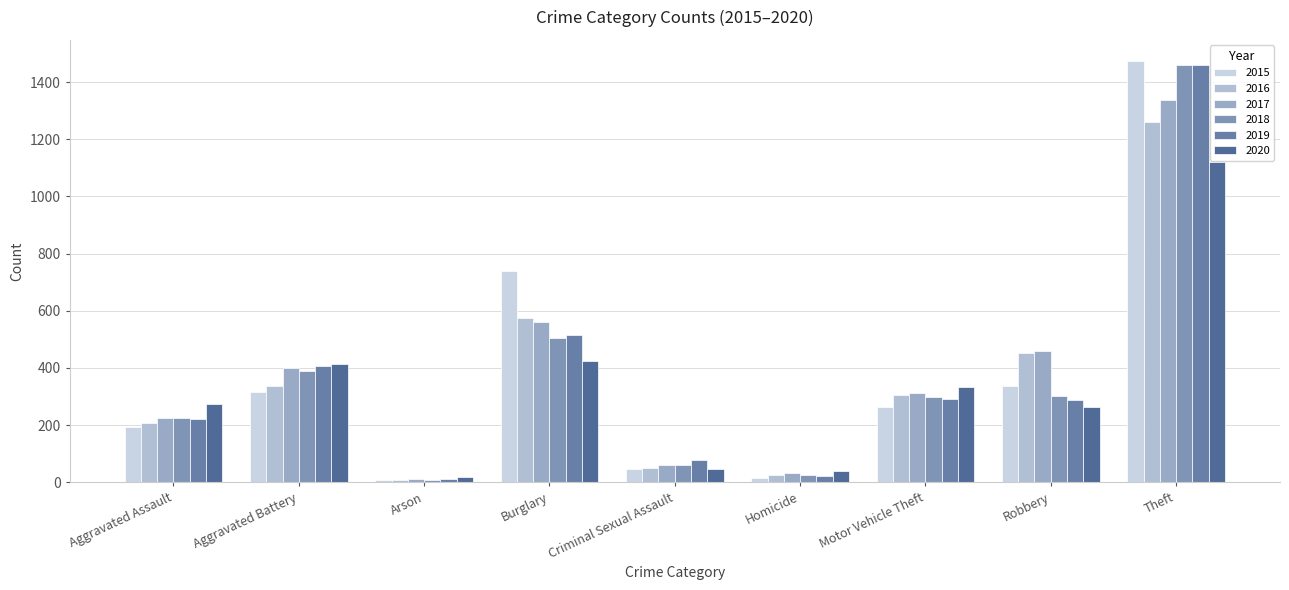

At how many categories does at least one series exceed 780?

1